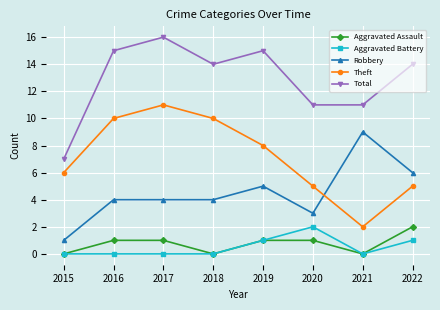

What is the difference between the maximum and minimum values in the Theft series?

9